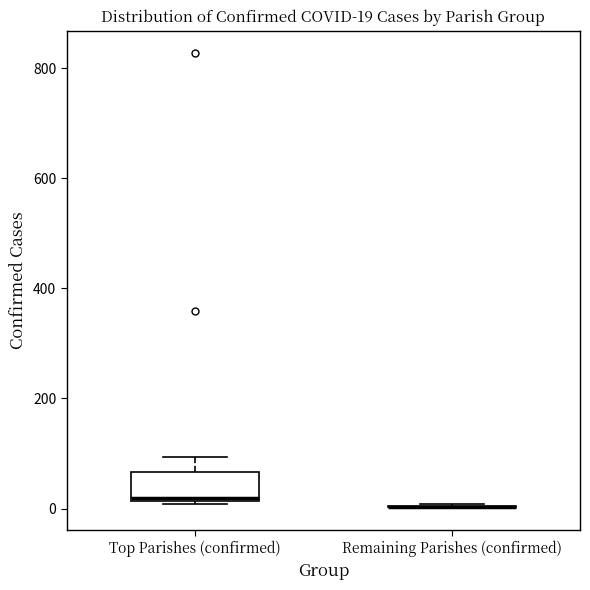

Comparing the boxes themselves (not the whiskers), which one is the tallest?

Top Parishes (confirmed)